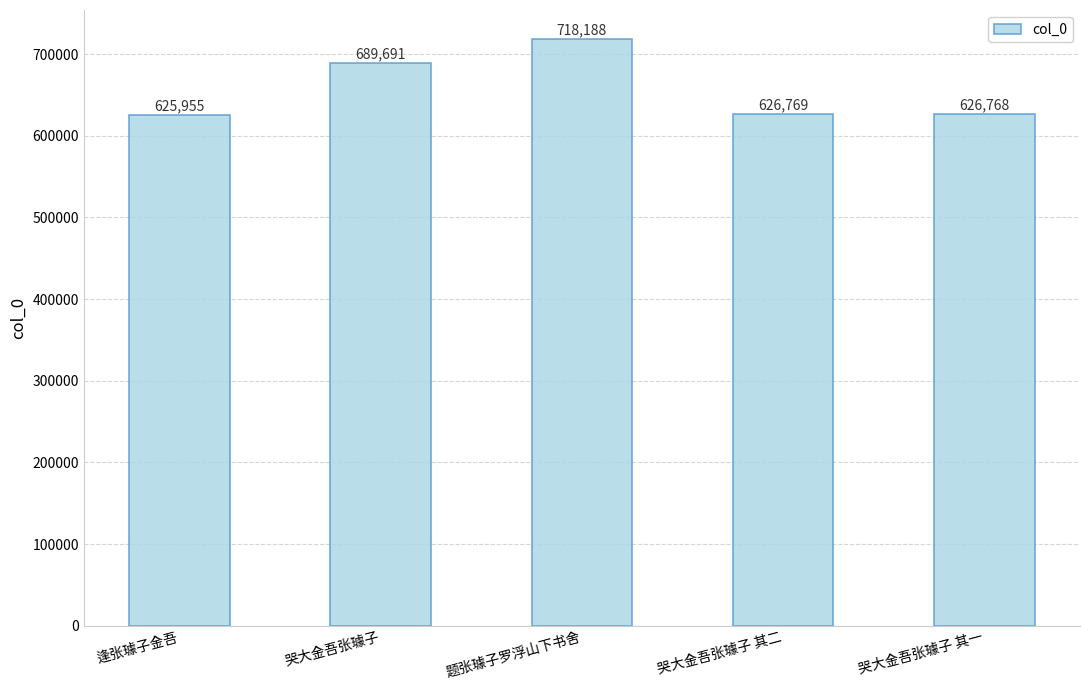

What is the average value?

657474